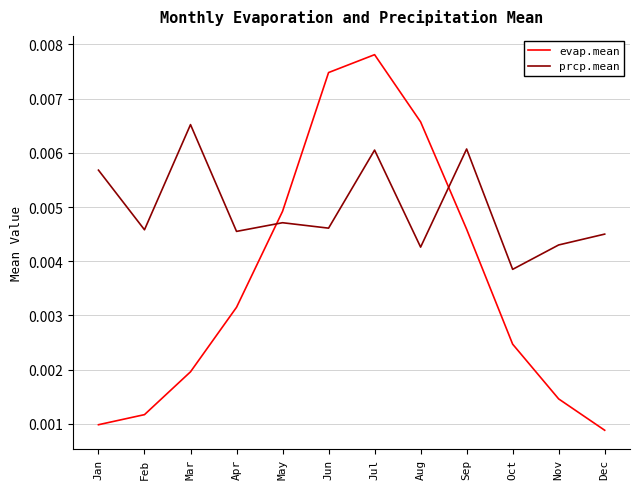

At which category is the sum across all series the highest?

Jul